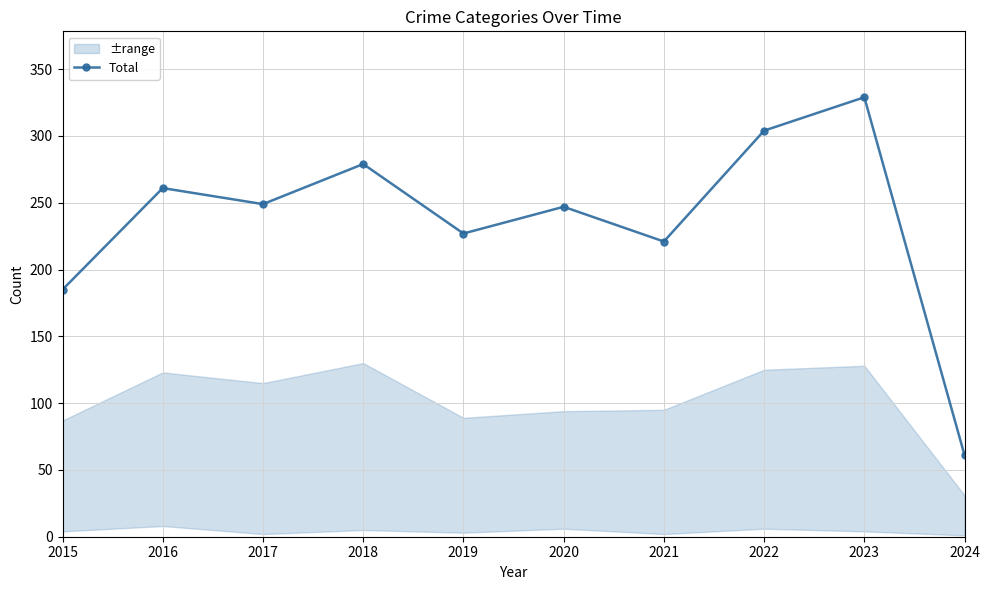

What is the change in value from 2017 to 2019?

-22